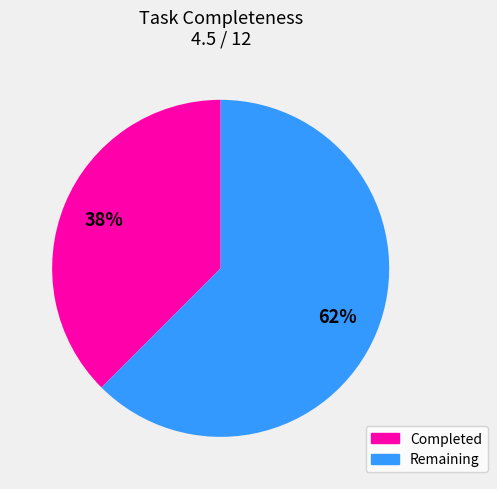

Is there any slice that represents more than half of the pie?

Yes